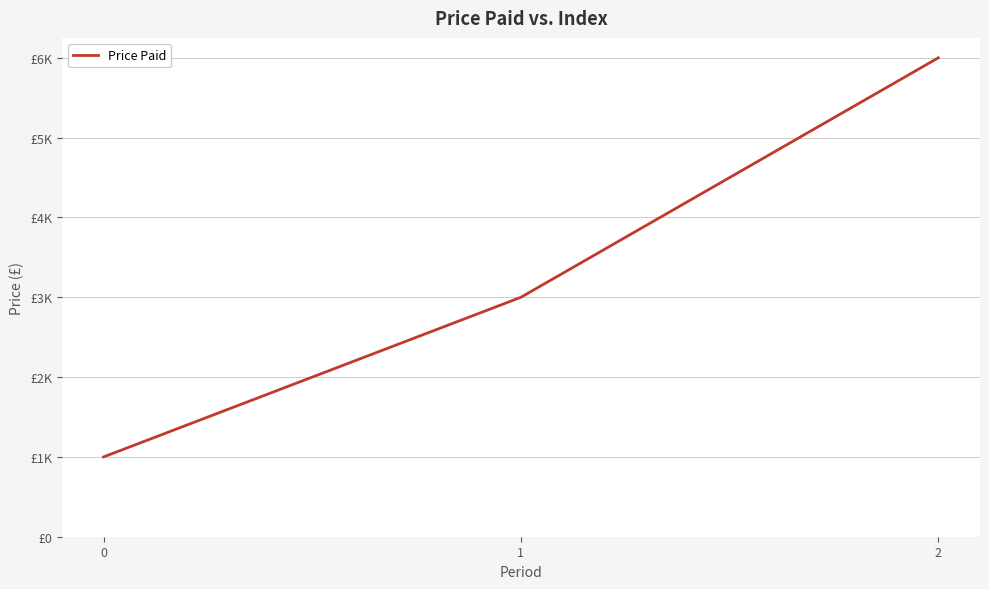

Is it true that the value at 0 is 1331?

False